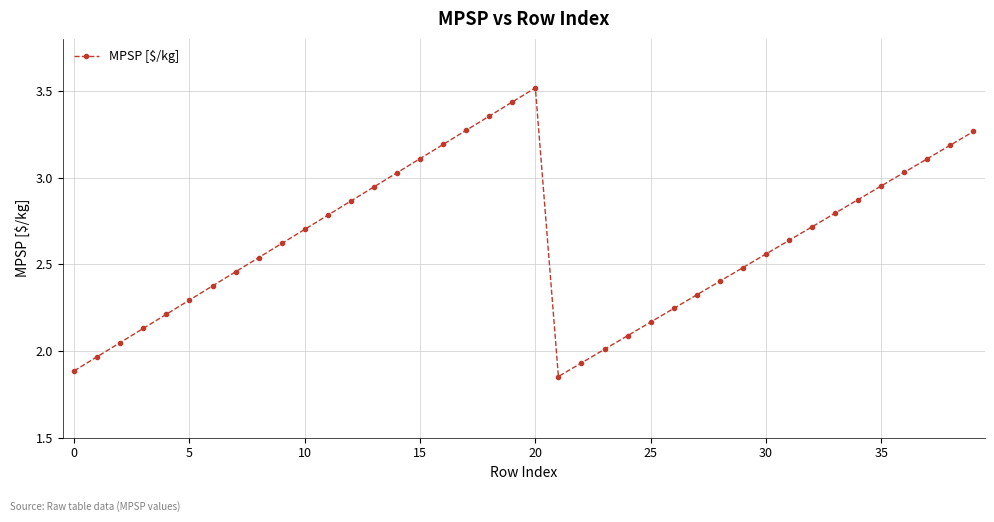

True or false: the data has more than 1 interior local peaks.

False